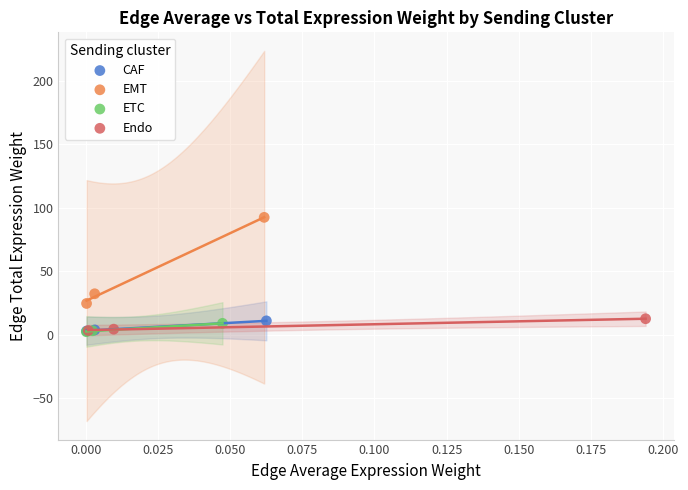

Which series contains the highest Y value?

EMT